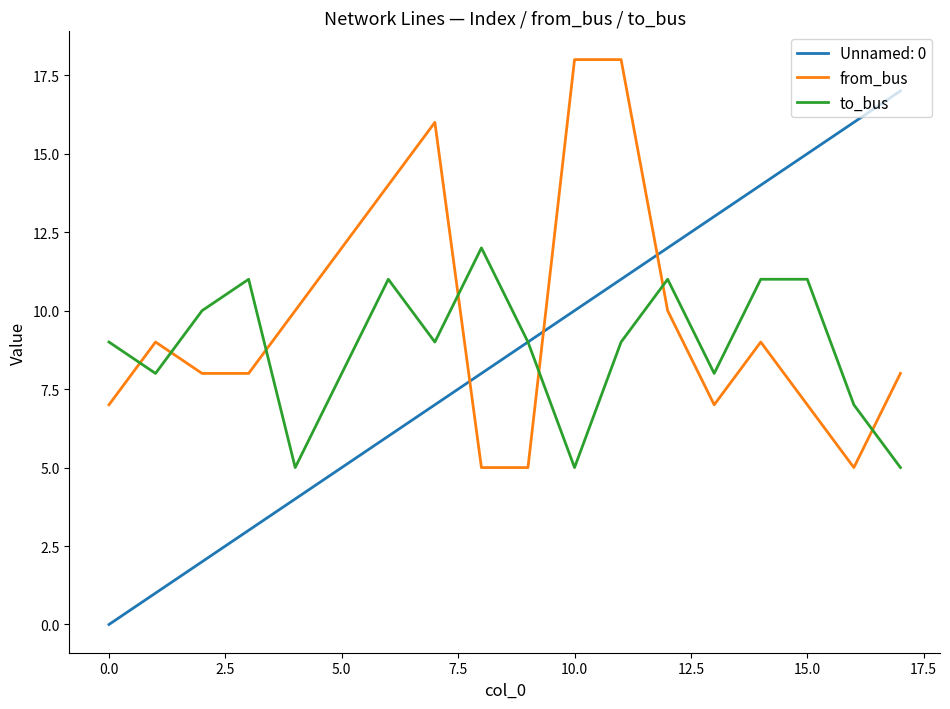

How many to_bus values are between 8 and 11?

13